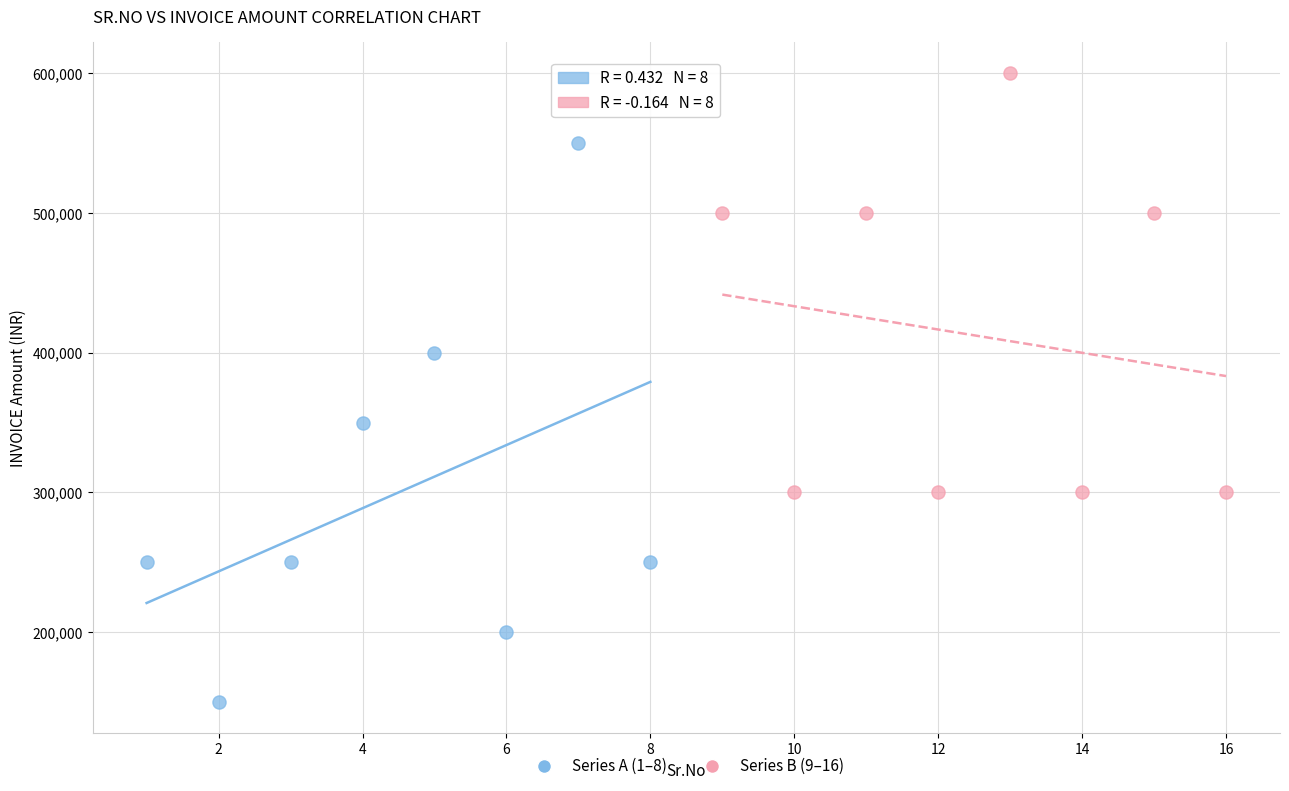

Which series has the largest Y range (max minus min)?

Series A (1–8)